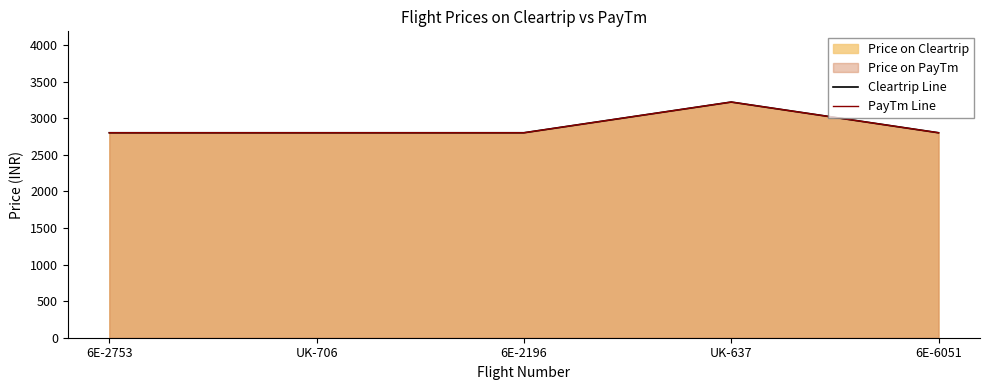

Which series has the largest total across all categories?

Cleartrip Line